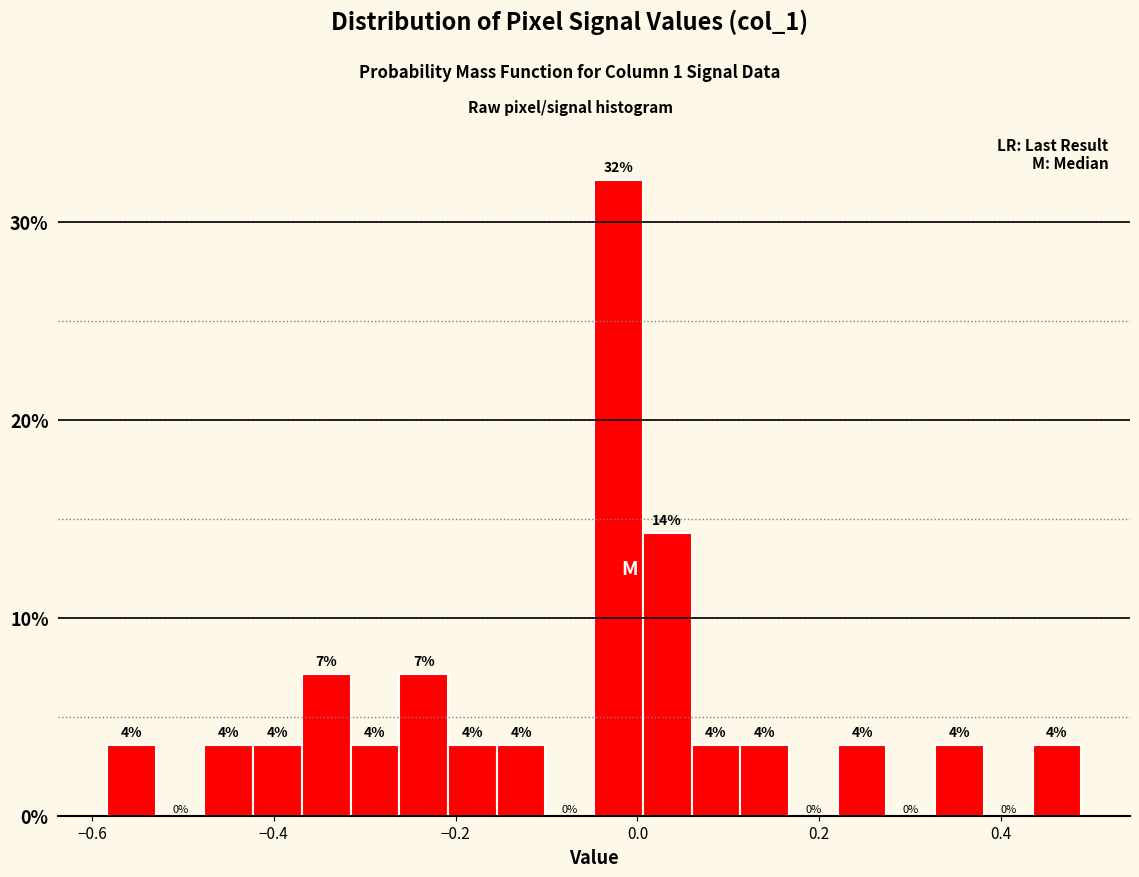

Read against the x-axis, roughly where is the centre of the tallest bar?

-0.02